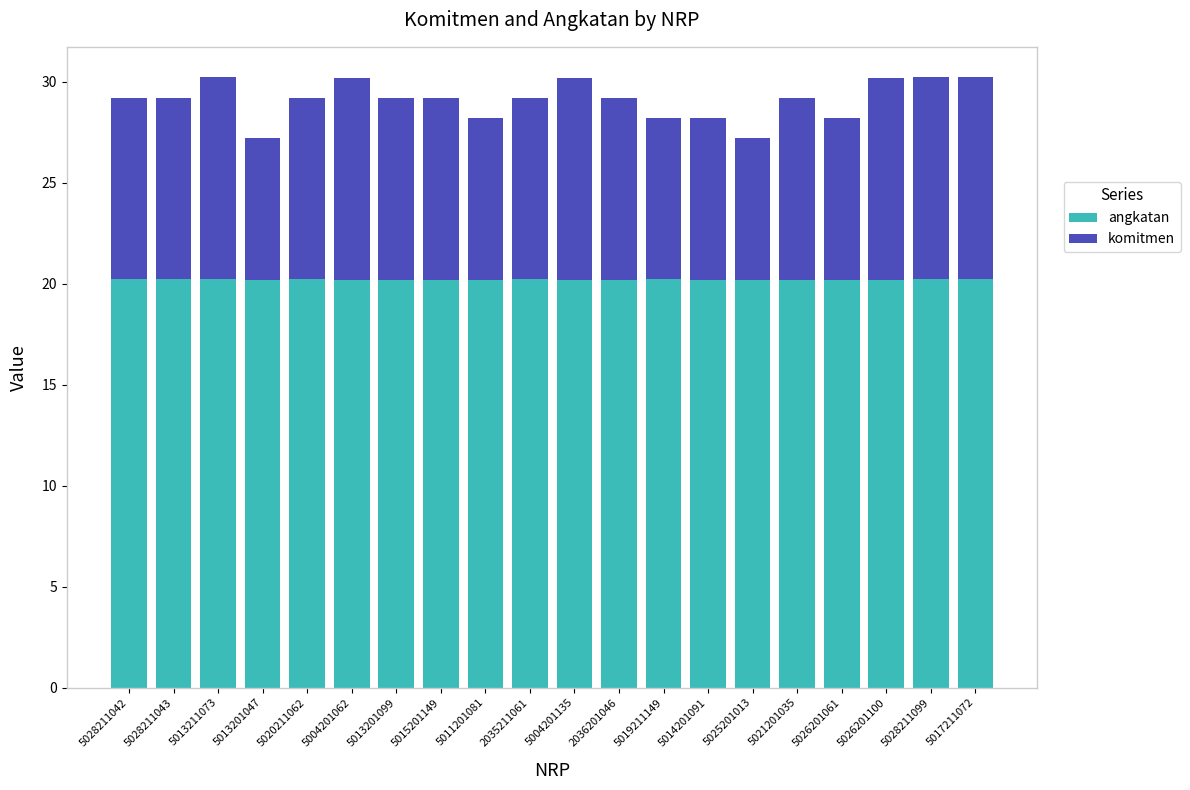

What is the maximum value for angkatan?

20.2